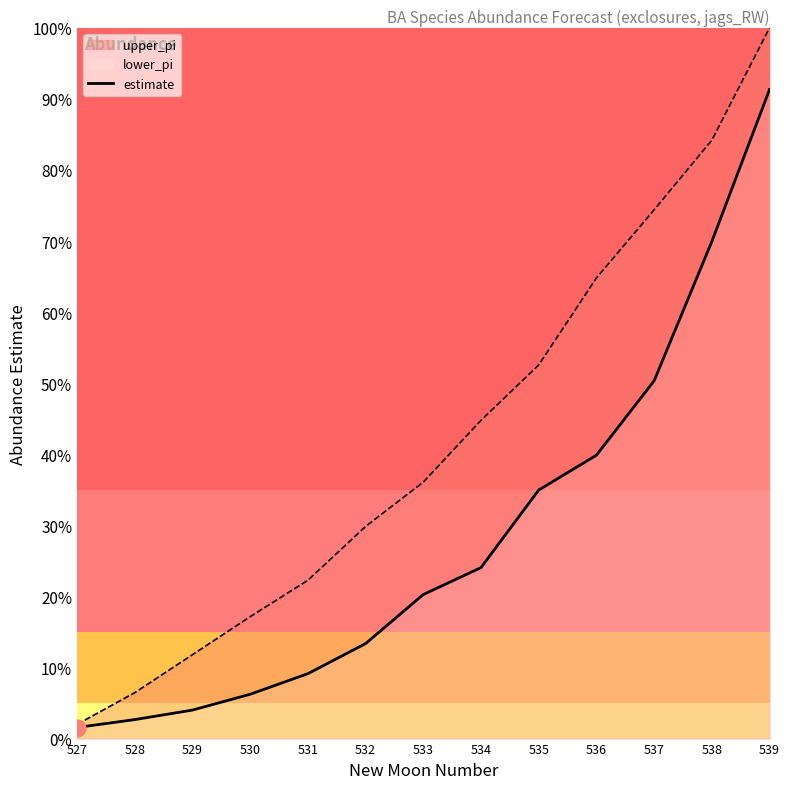

Does the chart display data point markers on the line(s)?

No